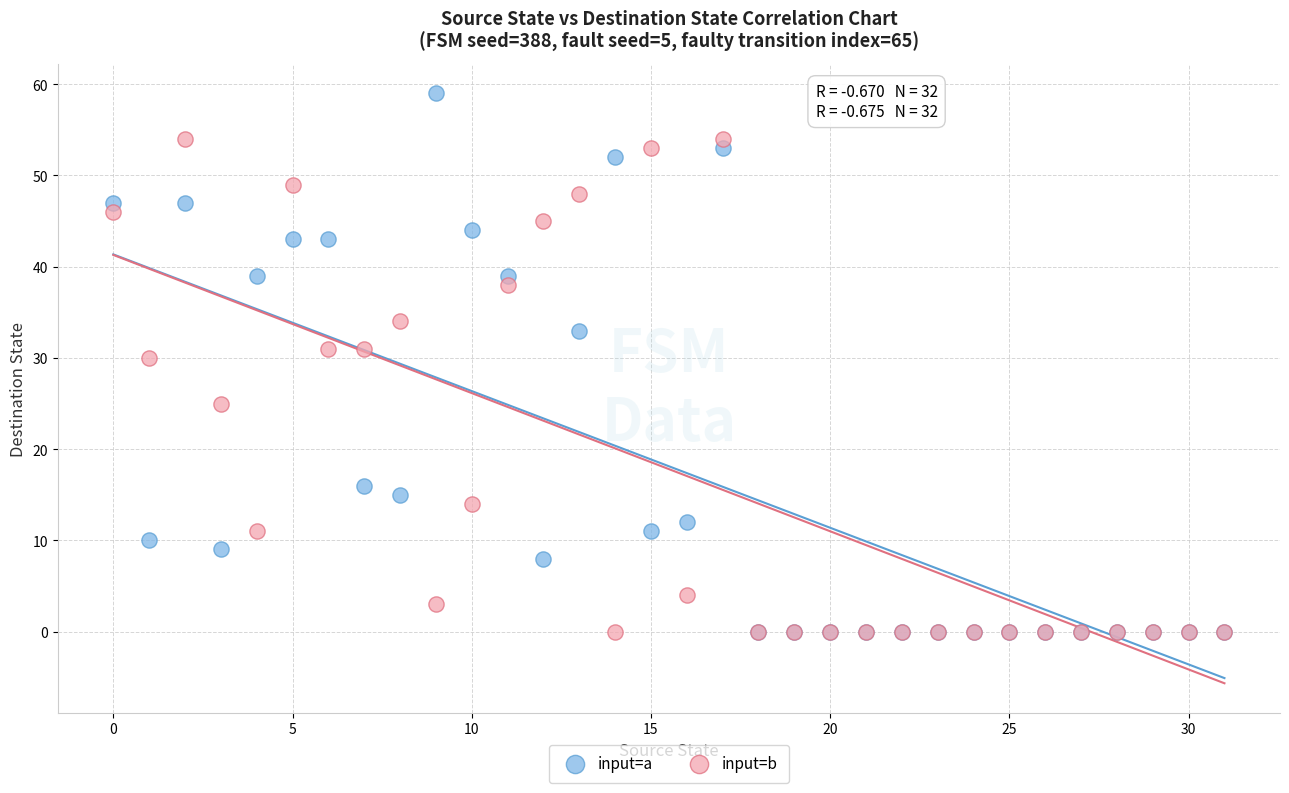

In the input=a series, what Y value is closest to 29?

33